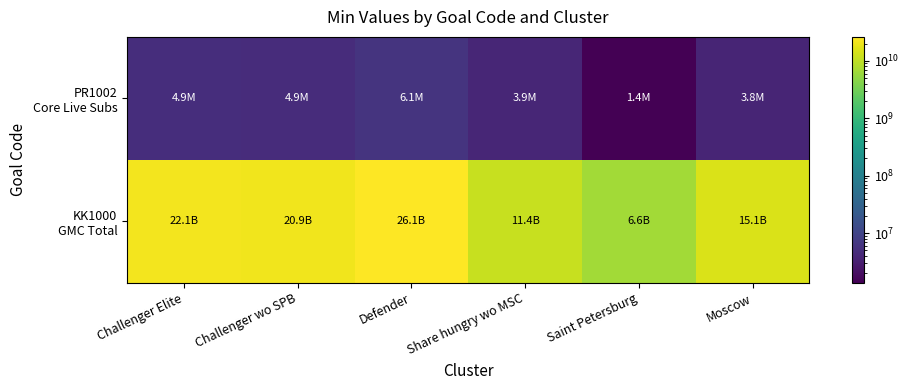

What is the spread (max minus min) of values at Challenger wo SPB?

20936131726.7